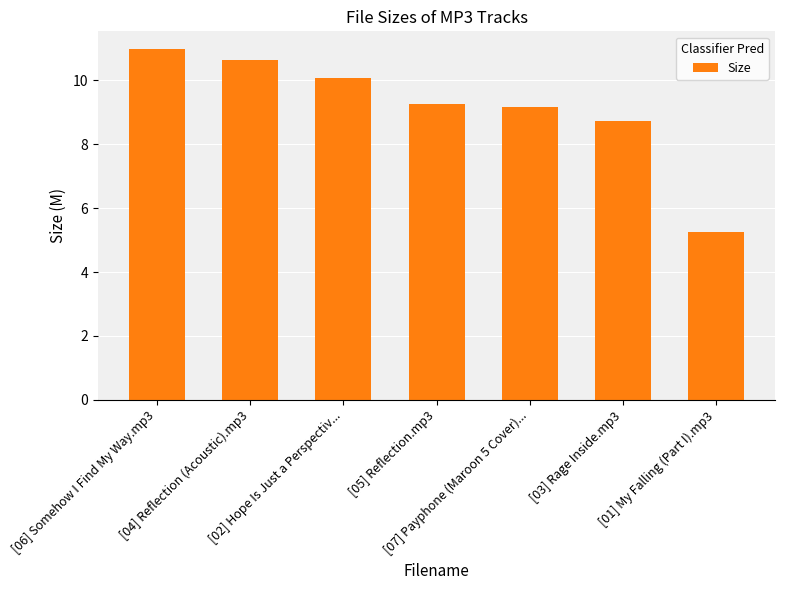

The chart shows a value of 3.7 at [07] Payphone (Maroon 5 Cover).... True or false?

False